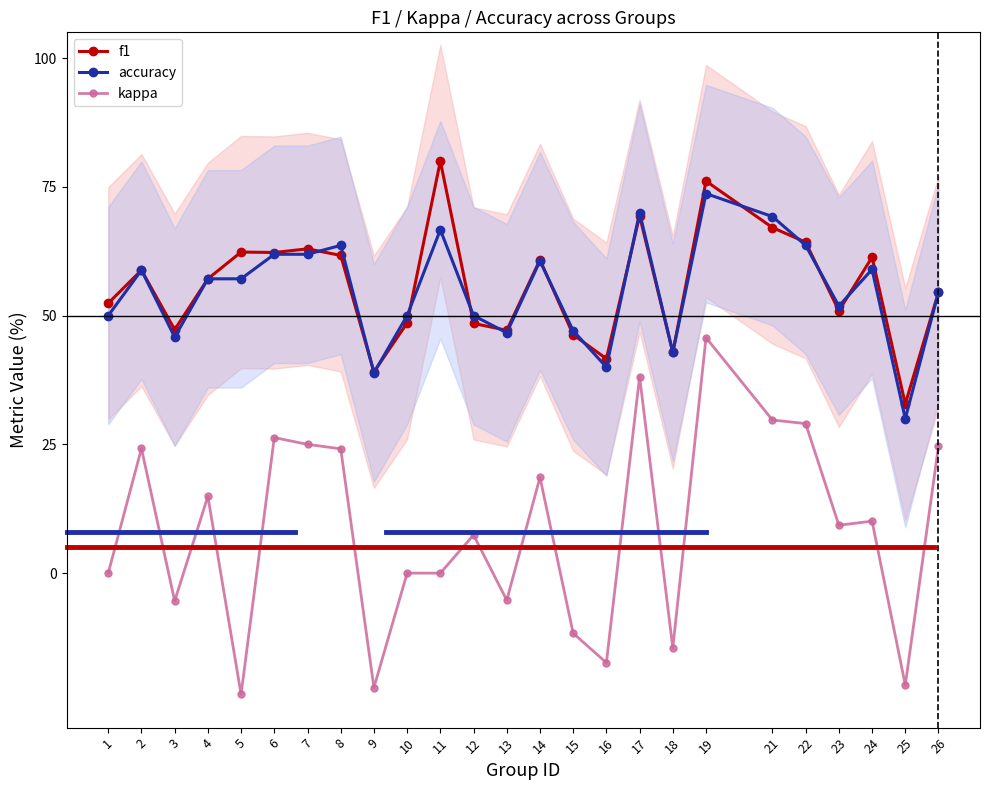

What is the difference between the maximum and minimum values in the accuracy series?

43.7